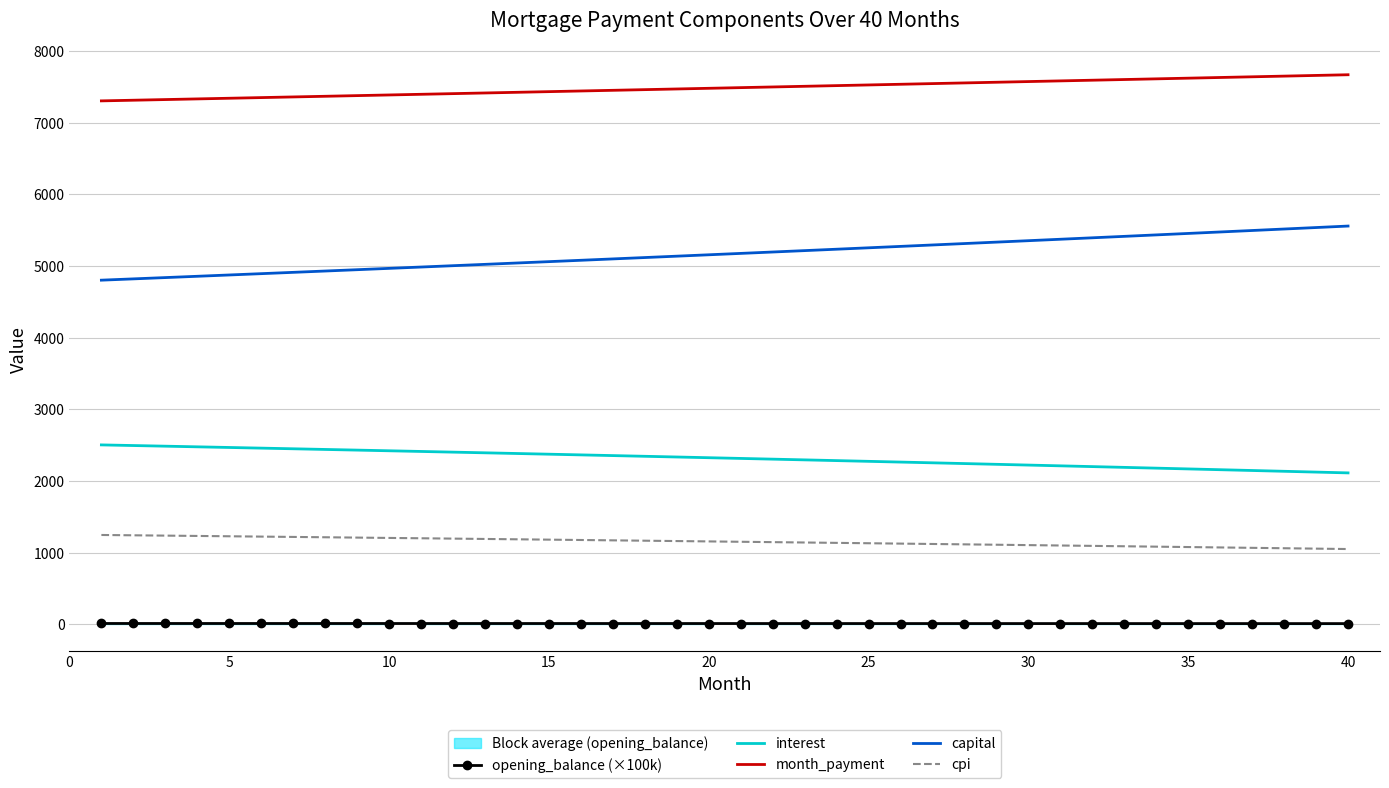

Reading left to right, extract all data points from this chart.

opening_balance (×100k): 10.0	10.0	9.9	9.9	9.9	9.8	9.8	9.8	9.7	9.7	9.6	9.6	9.6	9.5	9.5	9.5	9.4	9.4	9.3	9.3	9.3	9.2	9.2	9.1	9.1	9.1	9.0	9.0	8.9	8.9	8.8	8.8	8.8	8.7	8.7	8.6	8.6	8.5	8.5	8.4
interest: 2503.1	2494.2	2485.3	2476.3	2467.2	2458.1	2448.9	2439.7	2430.4	2421.0	2411.6	2402.2	2392.6	2383.1	2373.4	2363.7	2353.9	2344.1	2334.2	2324.3	2314.3	2304.2	2294.1	2283.9	2273.7	2263.4	2253.0	2242.5	2232.0	2221.5	2210.9	2200.2	2189.4	2178.6	2167.7	2156.8	2145.8	2134.7	2123.5	2112.3
month_payment: 7306.1	7315.2	7324.4	7333.5	7342.7	7351.9	7361.0	7370.2	7379.5	7388.7	7397.9	7407.2	7416.4	7425.7	7435.0	7444.3	7453.6	7462.9	7472.2	7481.6	7490.9	7500.3	7509.7	7519.0	7528.4	7537.8	7547.3	7556.7	7566.2	7575.6	7585.1	7594.6	7604.1	7613.6	7623.1	7632.6	7642.1	7651.7	7661.3	7670.8
capital: 4803.0	4821.0	4839.1	4857.2	4875.5	4893.8	4912.1	4930.6	4949.1	4967.6	4986.3	5005.0	5023.8	5042.6	5061.6	5080.6	5099.6	5118.8	5138.0	5157.3	5176.6	5196.0	5215.5	5235.1	5254.8	5274.5	5294.3	5314.2	5334.1	5354.1	5374.2	5394.4	5414.6	5435.0	5455.4	5475.8	5496.4	5517.0	5537.7	5558.5
cpi: 1245.6	1241.1	1236.6	1232.1	1227.5	1222.9	1218.3	1213.7	1209.0	1204.3	1199.6	1194.8	1190.0	1185.2	1180.4	1175.5	1170.6	1165.7	1160.7	1155.7	1150.7	1145.6	1140.5	1135.4	1130.3	1125.1	1119.9	1114.6	1109.4	1104.0	1098.7	1093.3	1087.9	1082.5	1077.0	1071.5	1066.0	1060.4	1054.9	1049.2